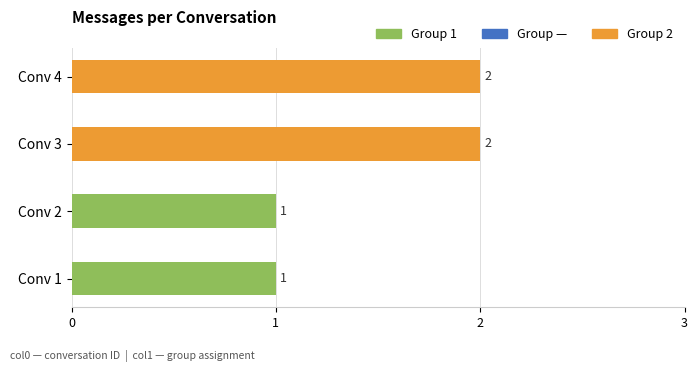

Approximately how many times larger is the value at Conv 1 compared to Conv 3?

0.5